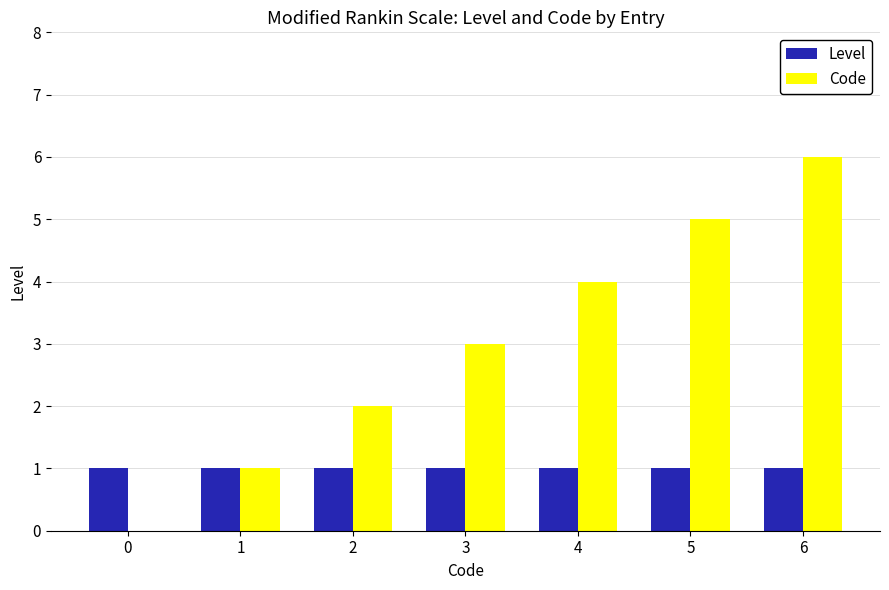

At which category does the chart reach its peak across all series?

6